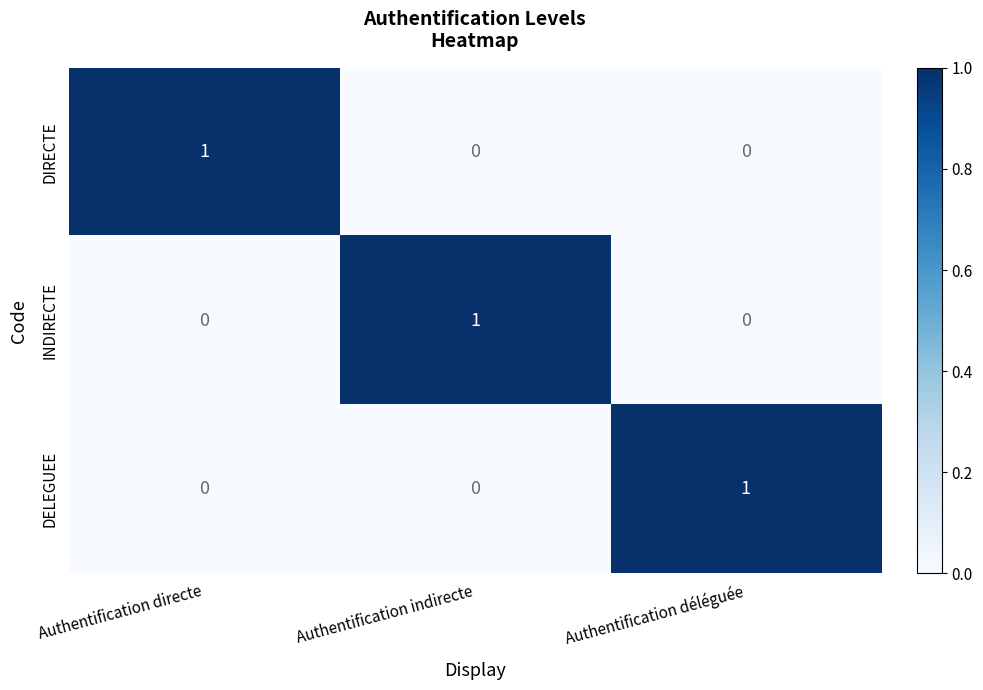

What is the difference between the highest and lowest values at Authentification indirecte?

1